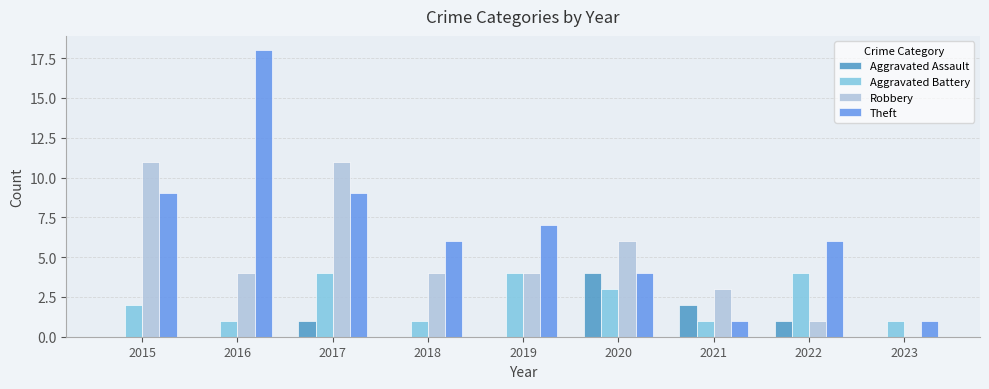

Between 2015 and 2019, which series saw the biggest shift?

Robbery